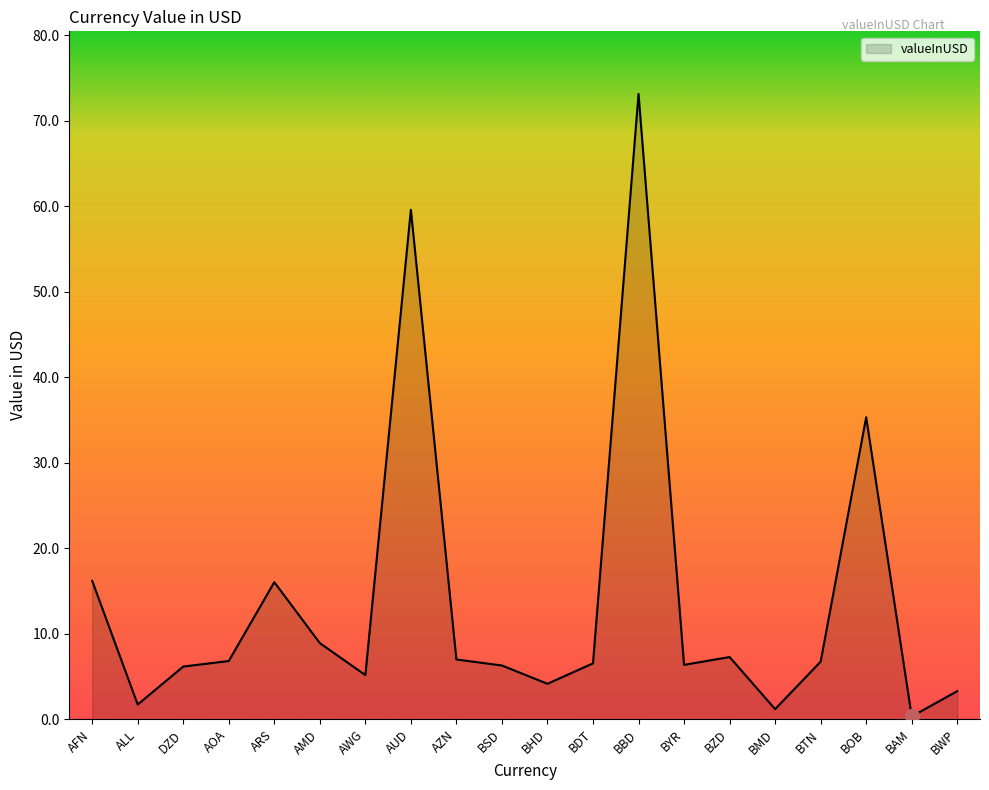

What is the difference between the maximum and minimum values?

72.8